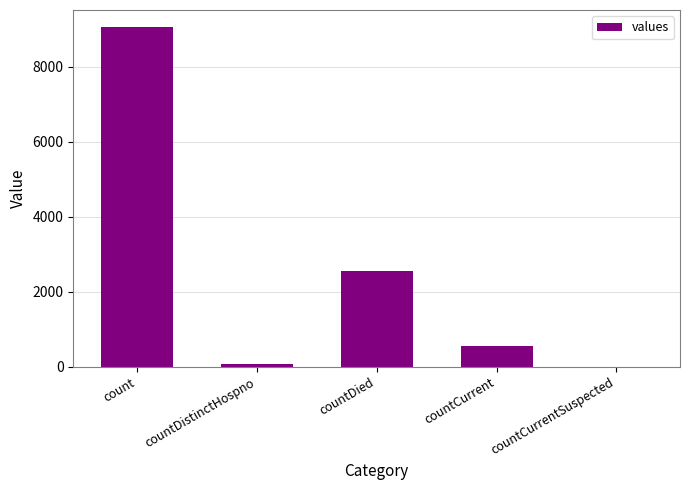

Where is the data nearest to the value 4527?

countDied